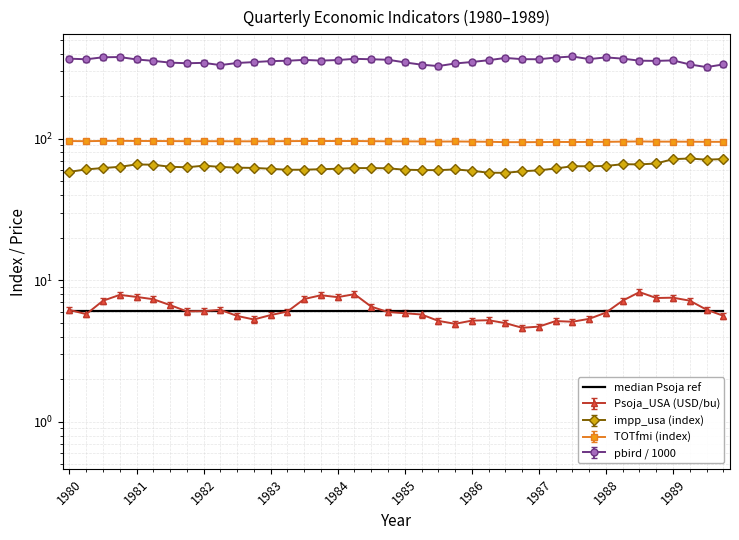

What is the difference between the maximum and second lowest values in the impp_usa series?

15.0